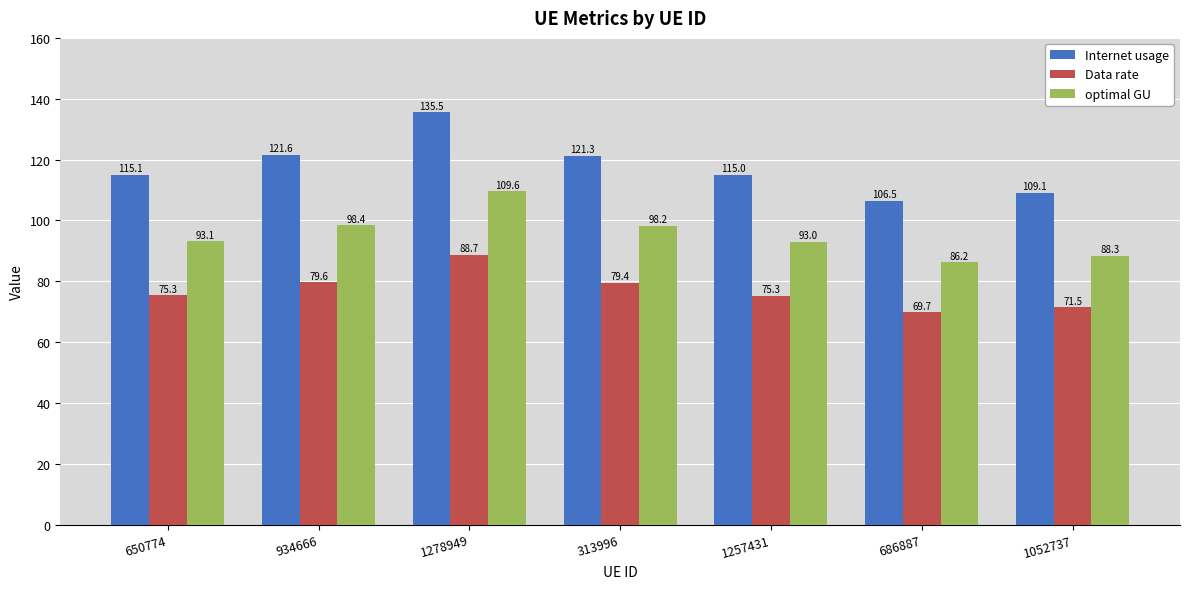

Reading left to right, list all the values displayed in this chart.

Internet usage: 650774=115.1	934666=121.6	1278949=135.5	313996=121.3	1257431=115.0	686887=106.5	1052737=109.1
Data rate: 650774=75.3	934666=79.6	1278949=88.7	313996=79.4	1257431=75.3	686887=69.7	1052737=71.5
optimal GU: 650774=93.1	934666=98.4	1278949=109.6	313996=98.2	1257431=93.0	686887=86.2	1052737=88.3